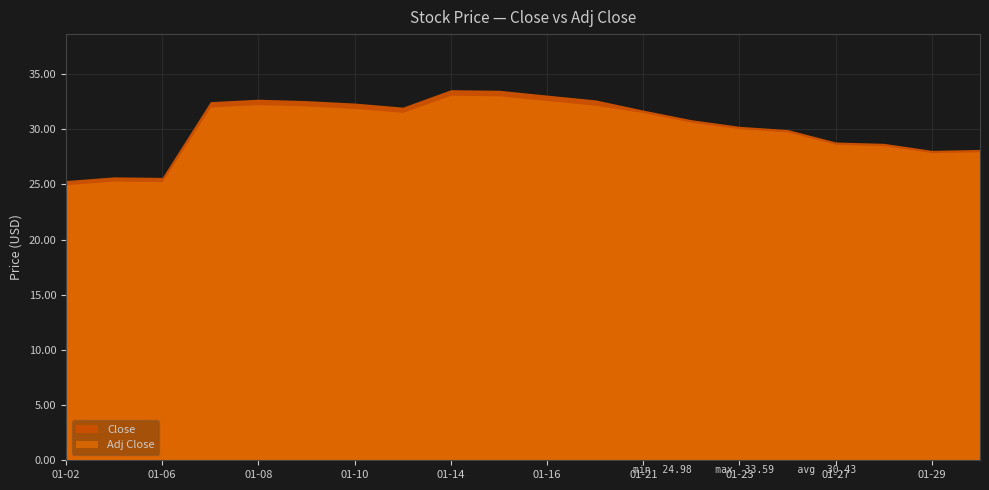

List the series in order of their overall mean, highest first.

Close, Adj Close